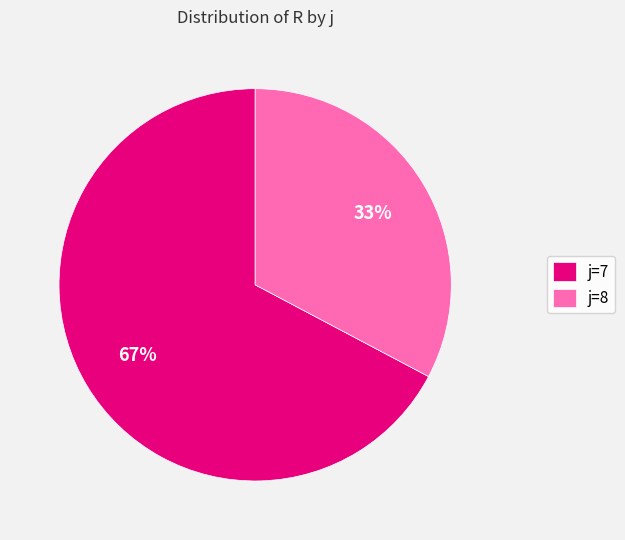

Which category has the smallest portion of the pie?

j=8